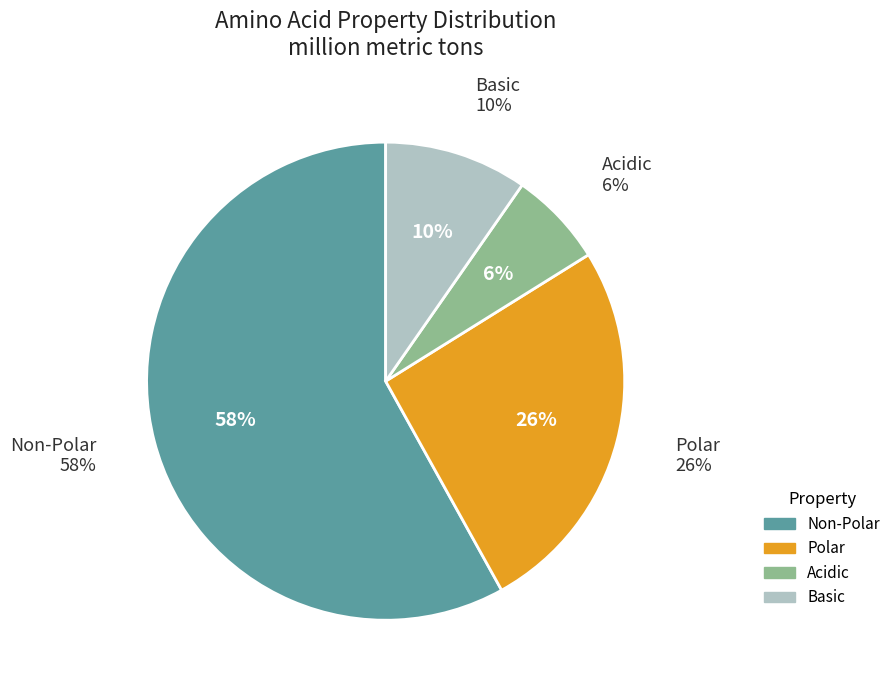

Which has a higher value, acidic or non_polar?

non_polar